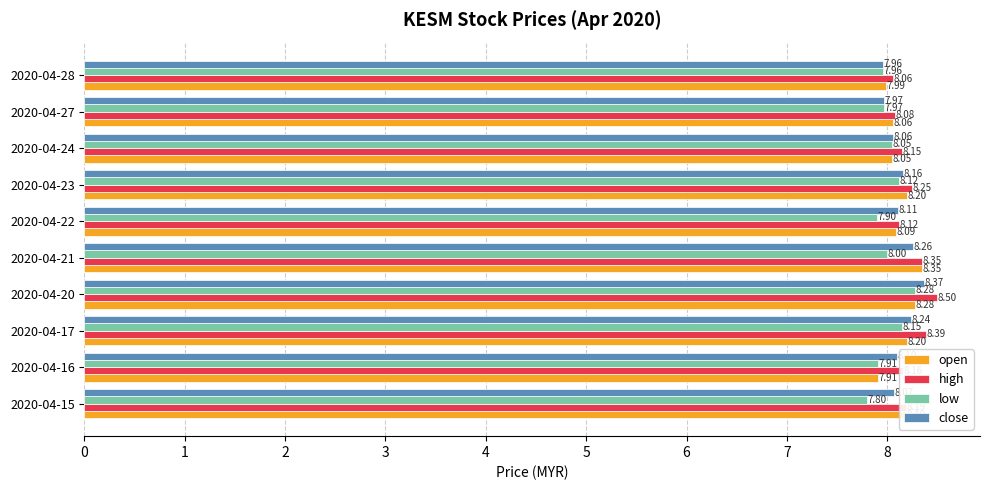

Which series has the largest total across all categories?

high